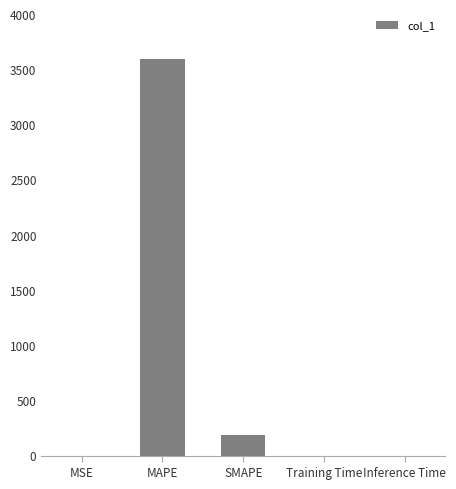

The chart shows a value of 0.2 at Training Time. True or false?

True